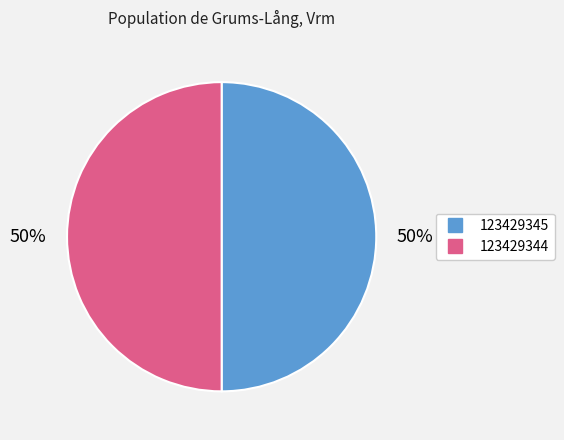

True or false: 123429344 accounts for 50% of the total.

True